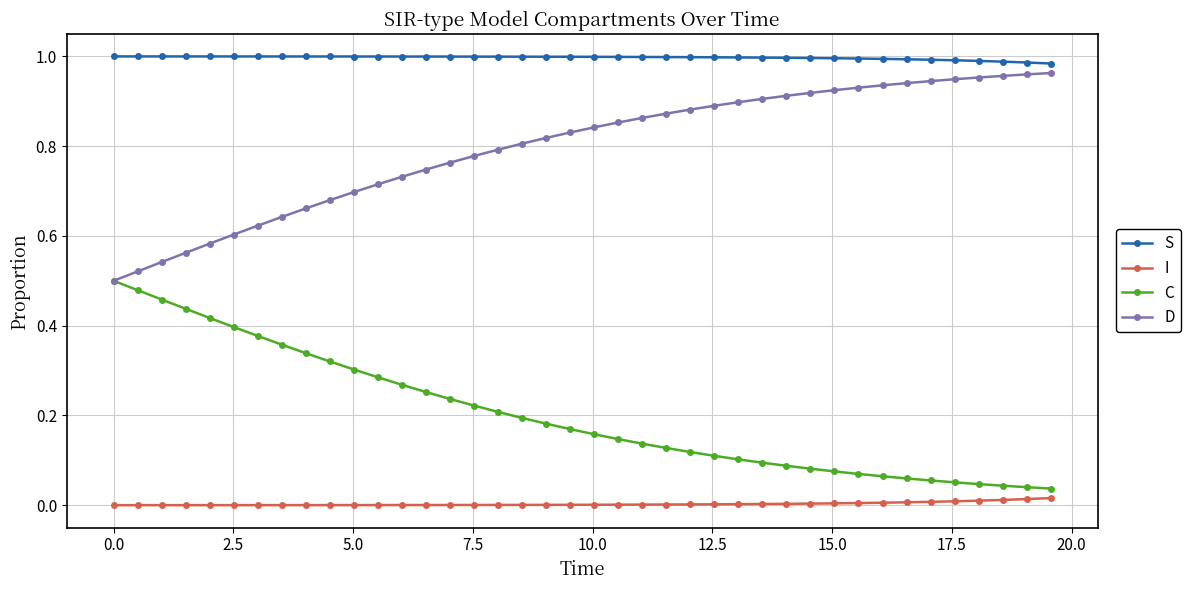

Which series has the largest total across all categories?

S